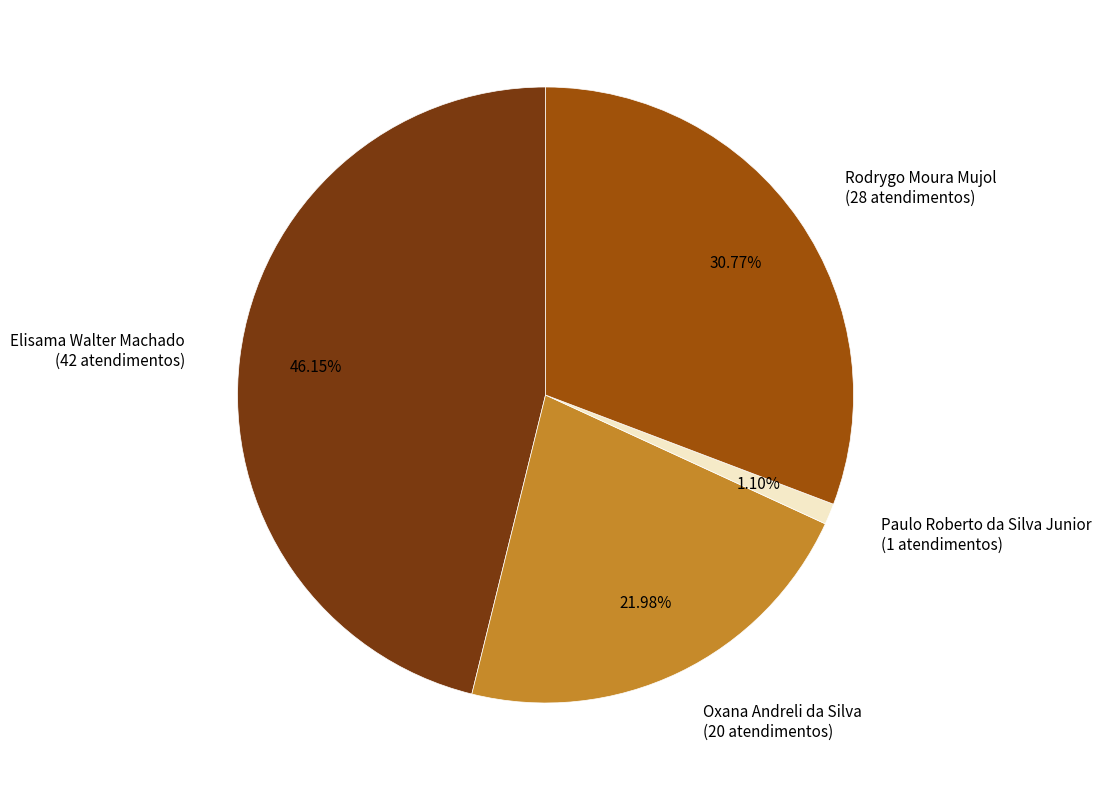

To the nearest percent, what is the average slice percentage?

25%